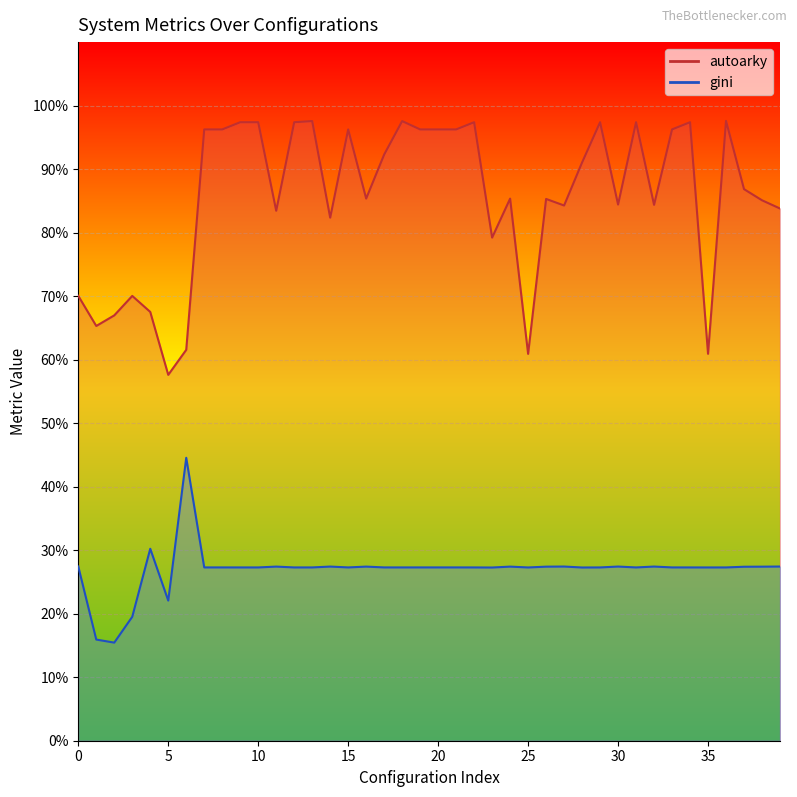

The value of autoarky at 6 is 0.6. True or false?

True